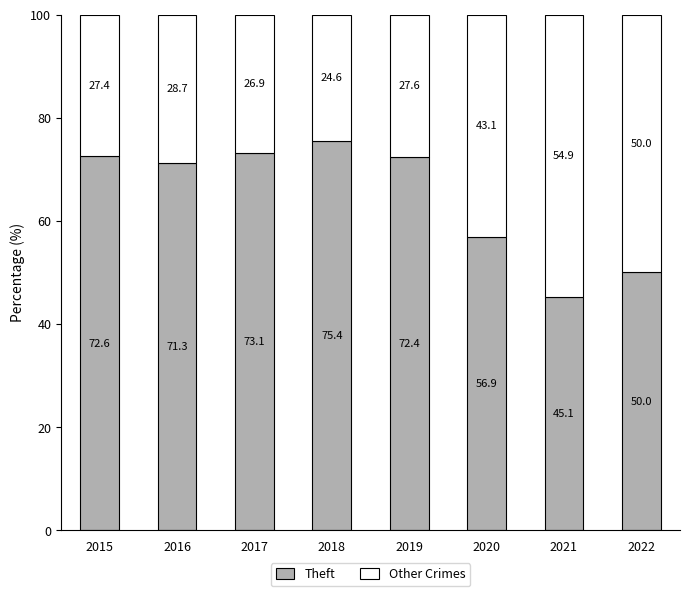

What is the total value across all series at 2019?

100.0